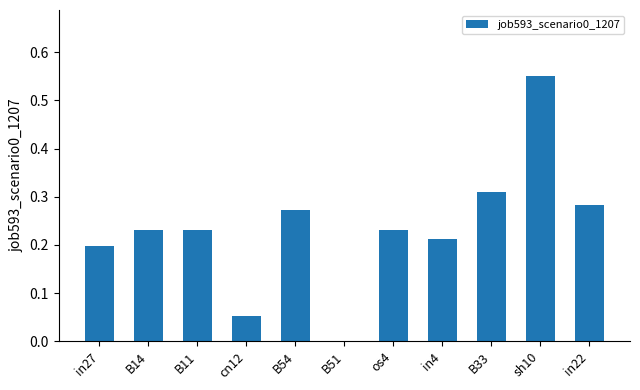

At which category does the chart reach its peak across all series?

sh10